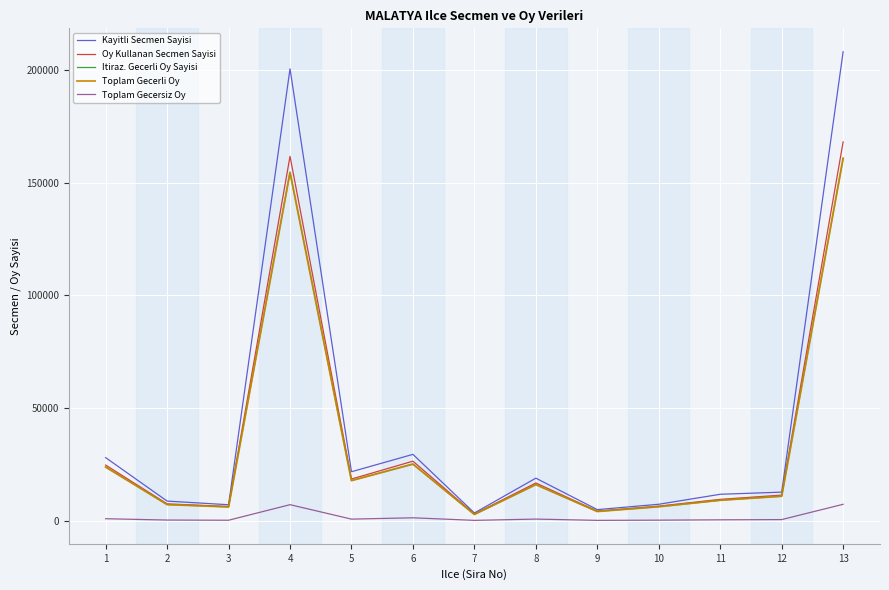

At which category does the chart reach its peak across all series?

13